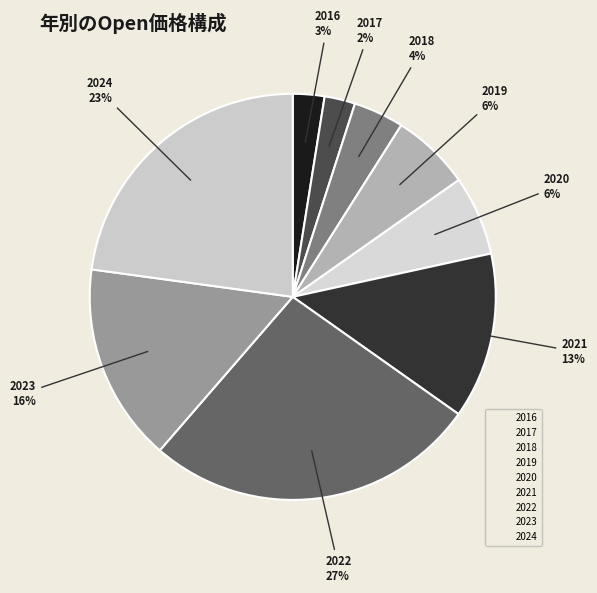

Does 2016 represent more than half of the total?

No